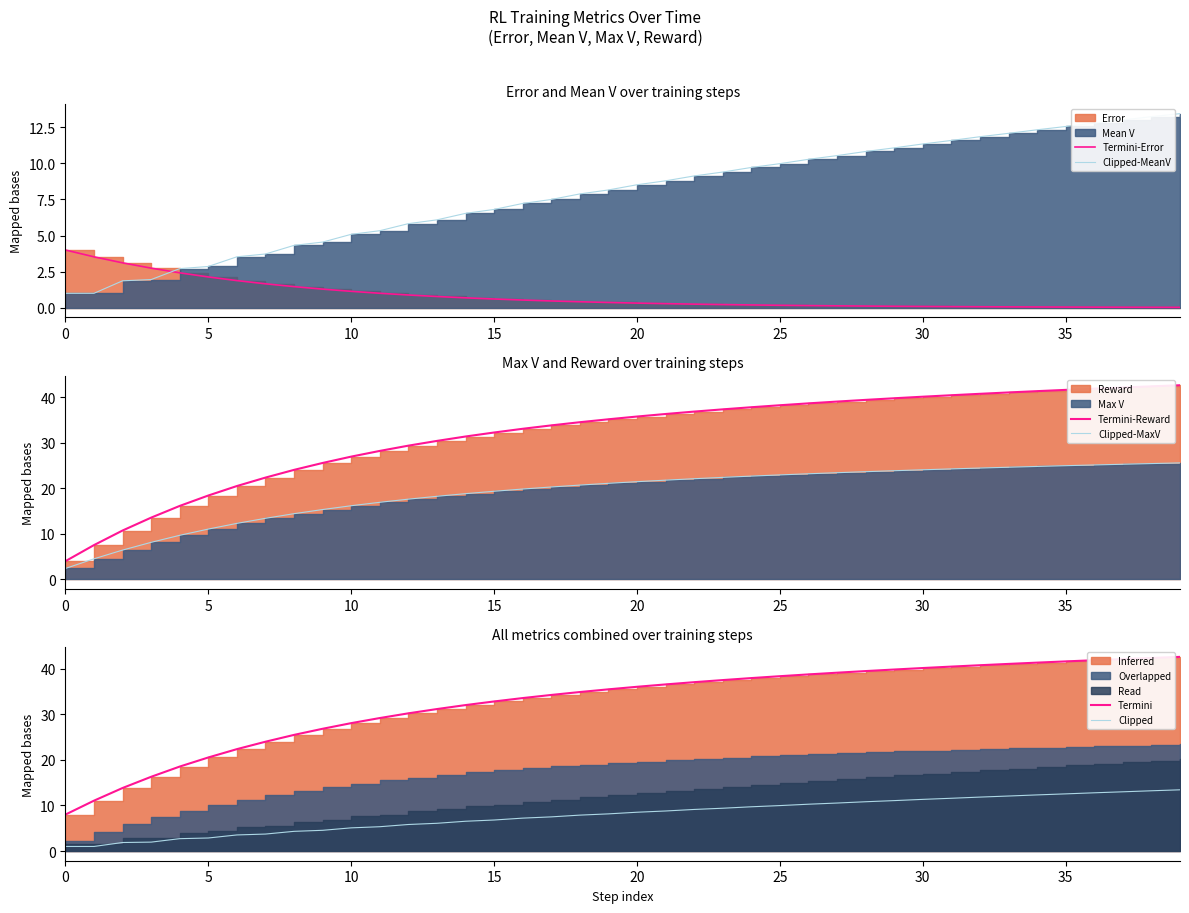

Reading left to right, list all the values displayed in this chart.

Termini-Error: 4.0	3.5	3.1	2.7	2.4	2.1	1.9	1.7	1.5	1.3	1.1	1.0	0.9	0.8	0.7	0.6	0.5	0.5	0.4	0.4	0.3	0.3	0.3	0.2	0.2	0.2	0.2	0.1	0.1	0.1	0.1	0.1	0.1	0.1	0.1	0.0	0.0	0.0	0.0	0.0
Clipped-MeanV: 1.0	1.0	1.9	2.0	2.7	2.9	3.5	3.7	4.3	4.5	5.1	5.3	5.8	6.1	6.5	6.8	7.2	7.5	7.9	8.2	8.5	8.8	9.1	9.4	9.7	10.0	10.3	10.5	10.8	11.1	11.3	11.6	11.8	12.1	12.3	12.6	12.8	13.0	13.2	13.4
Termini-Reward: 4.0	7.5	10.7	13.6	16.1	18.4	20.5	22.3	24.0	25.6	26.9	28.2	29.4	30.4	31.4	32.2	33.1	33.8	34.5	35.1	35.7	36.3	36.8	37.3	37.8	38.2	38.6	39.0	39.4	39.8	40.1	40.4	40.7	41.0	41.3	41.6	41.9	42.1	42.4	42.6
Clipped-MaxV: 2.4	4.5	6.4	8.1	9.7	11.0	12.3	13.4	14.4	15.3	16.2	16.9	17.6	18.2	18.8	19.3	19.8	20.3	20.7	21.1	21.4	21.8	22.1	22.4	22.7	22.9	23.2	23.4	23.6	23.9	24.1	24.3	24.4	24.6	24.8	25.0	25.1	25.3	25.4	25.6
Termini: 8.0	11.1	13.8	16.3	18.5	20.5	22.4	24.0	25.5	26.8	28.1	29.2	30.2	31.2	32.0	32.8	33.6	34.3	34.9	35.5	36.1	36.6	37.1	37.5	38.0	38.4	38.8	39.2	39.5	39.9	40.2	40.5	40.8	41.1	41.4	41.6	41.9	42.2	42.4	42.6
Clipped: 1.0	1.0	1.9	2.0	2.7	2.9	3.5	3.7	4.3	4.5	5.1	5.3	5.8	6.1	6.5	6.8	7.2	7.5	7.9	8.2	8.5	8.8	9.1	9.4	9.7	10.0	10.3	10.5	10.8	11.1	11.3	11.6	11.8	12.1	12.3	12.6	12.8	13.0	13.2	13.4